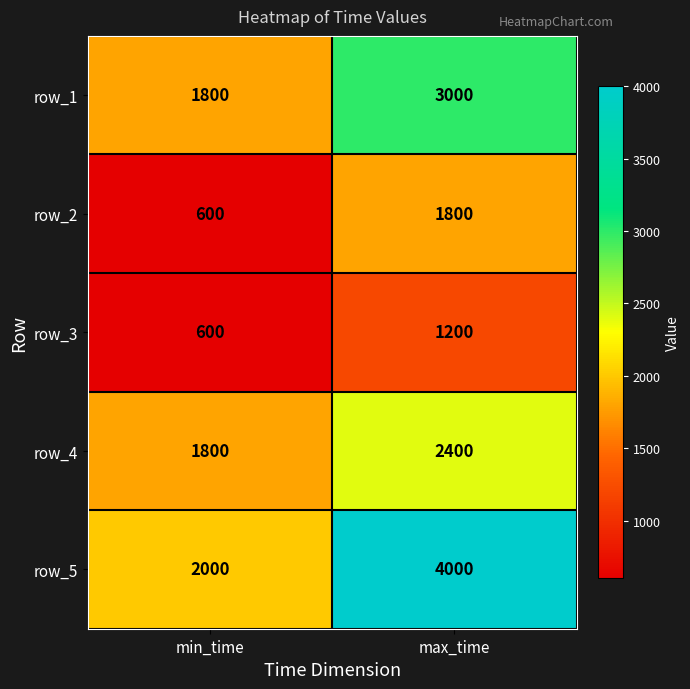

Reading left to right, list all the values displayed in this chart.

row_1: min_time=1800	max_time=3000
row_2: min_time=600	max_time=1800
row_3: min_time=600	max_time=1200
row_4: min_time=1800	max_time=2400
row_5: min_time=2000	max_time=4000